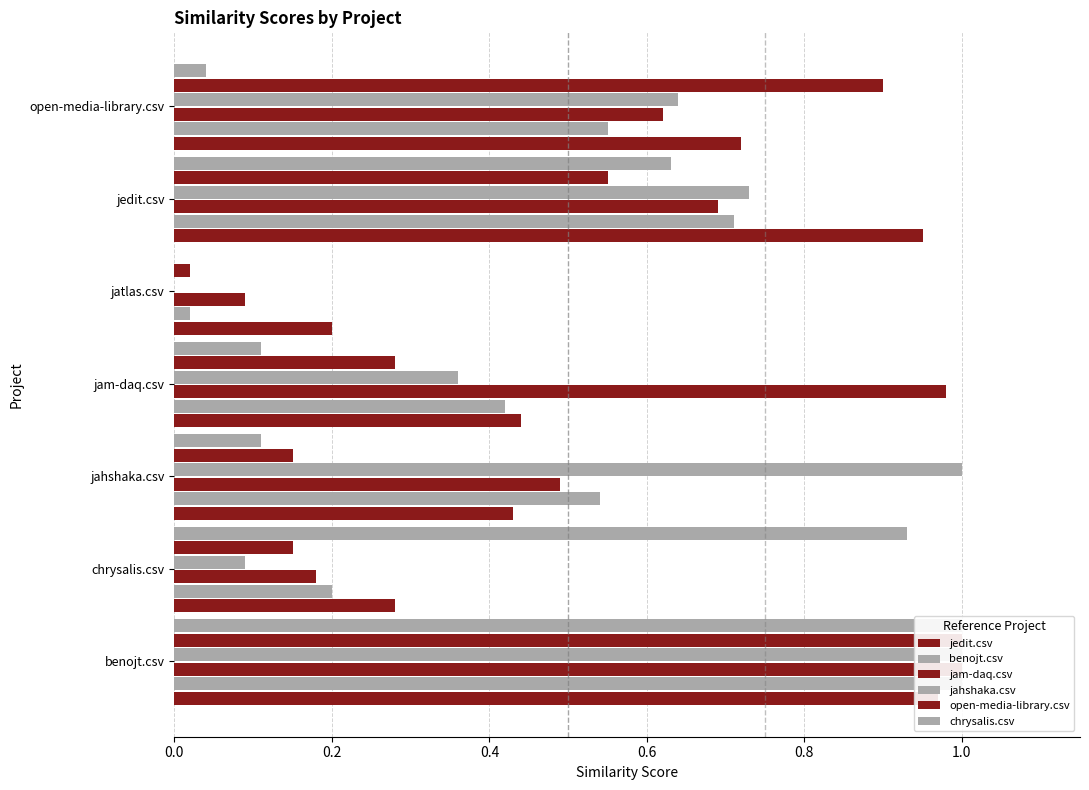

What are all the series names shown in the legend?

jedit.csv, benojt.csv, jam-daq.csv, jahshaka.csv, open-media-library.csv, chrysalis.csv